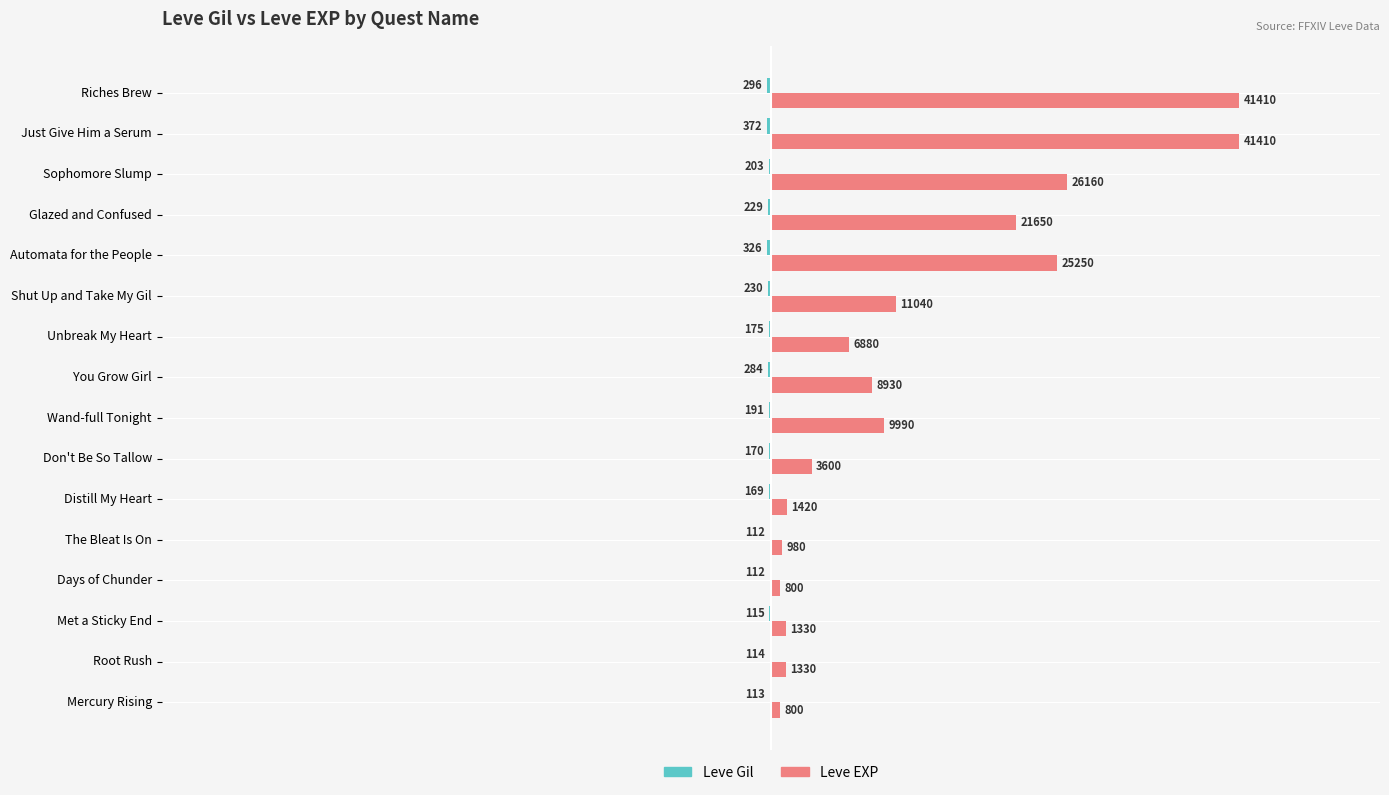

What is the highest value of the Leve EXP series?

41410